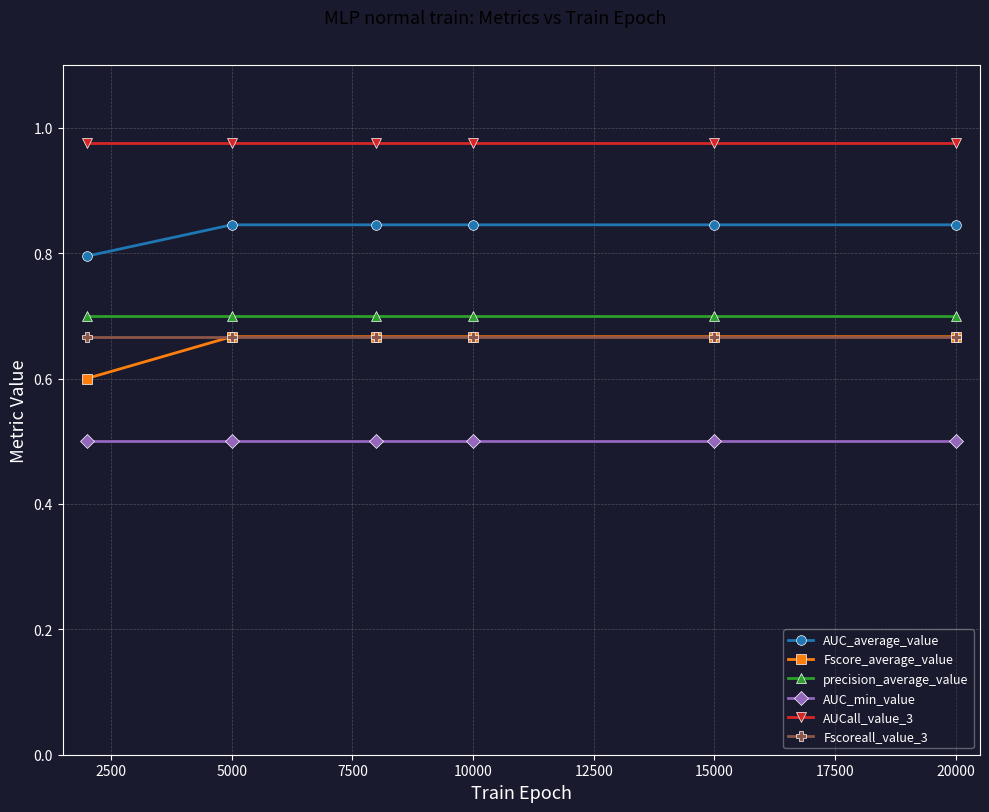

True or false: Fscore_average_value and precision_average_value intersect in this chart.

False